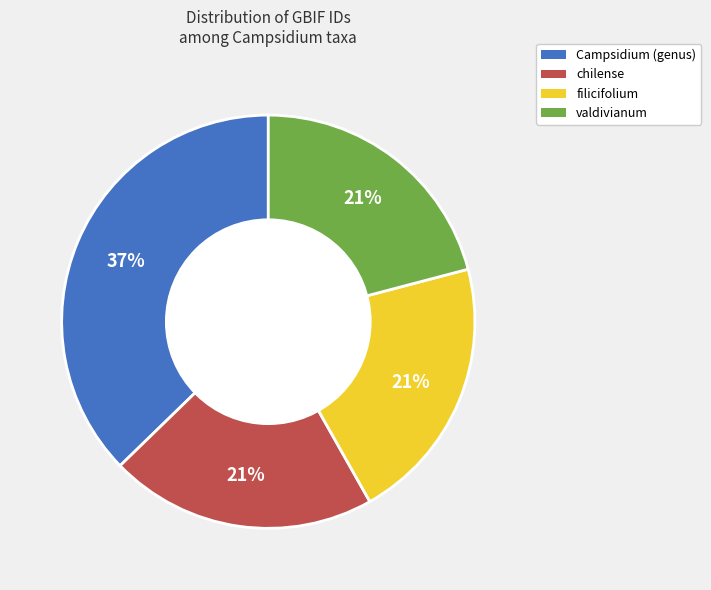

Is it true that chilense is 21% of the pie?

True